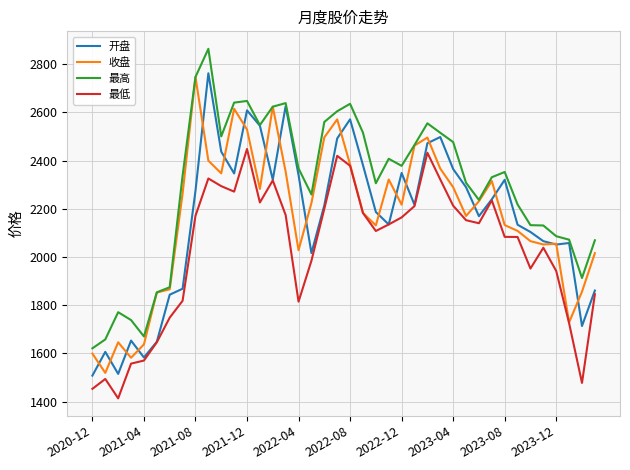

In 最低, how many points are lower than both neighbors (excluding endpoints)?

8